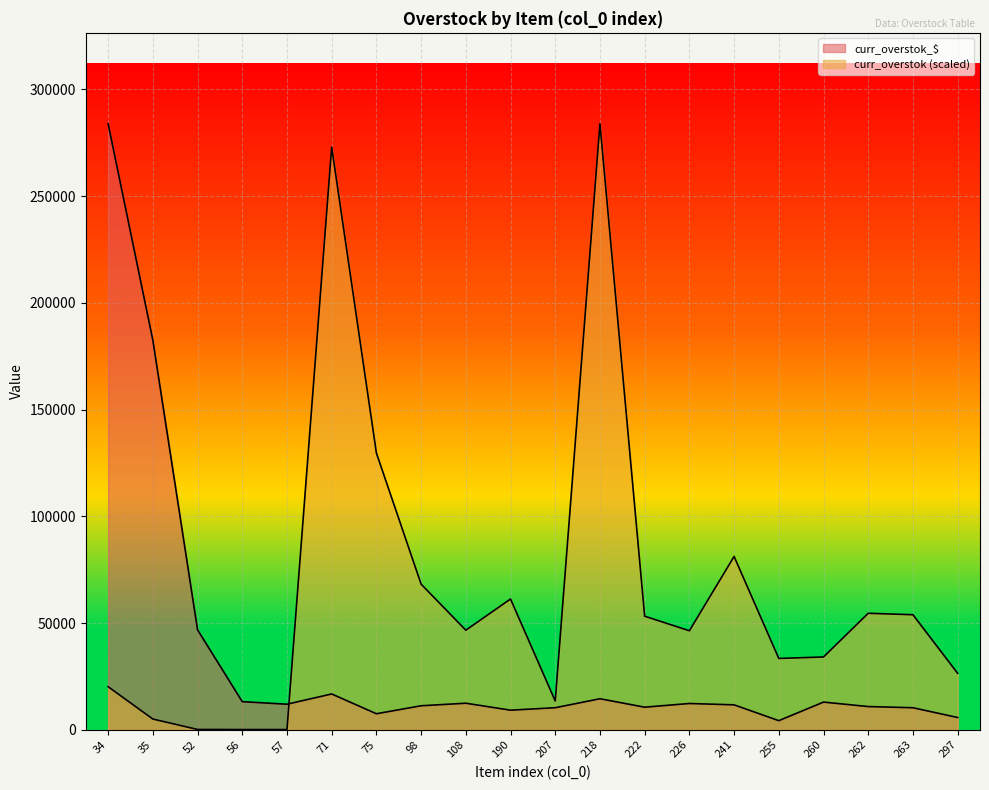

How many lines are shown in the chart?

2